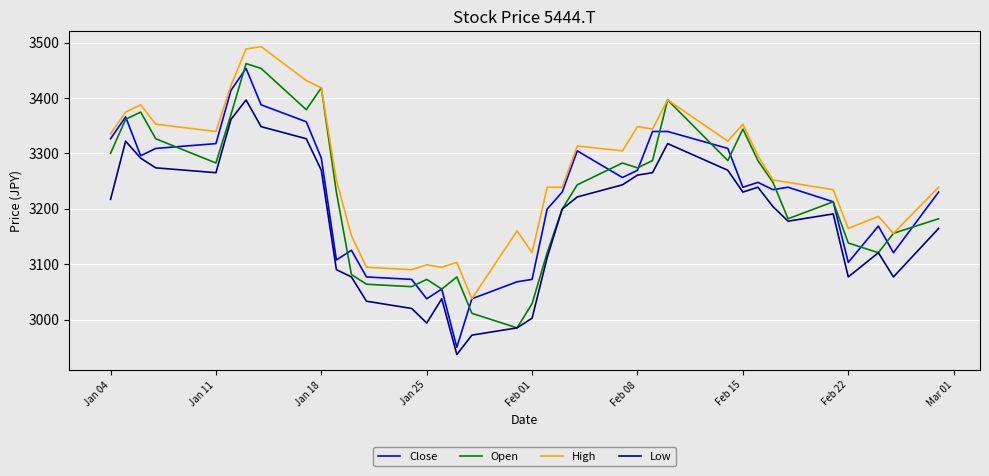

True or false: Low and High cross at least once.

False